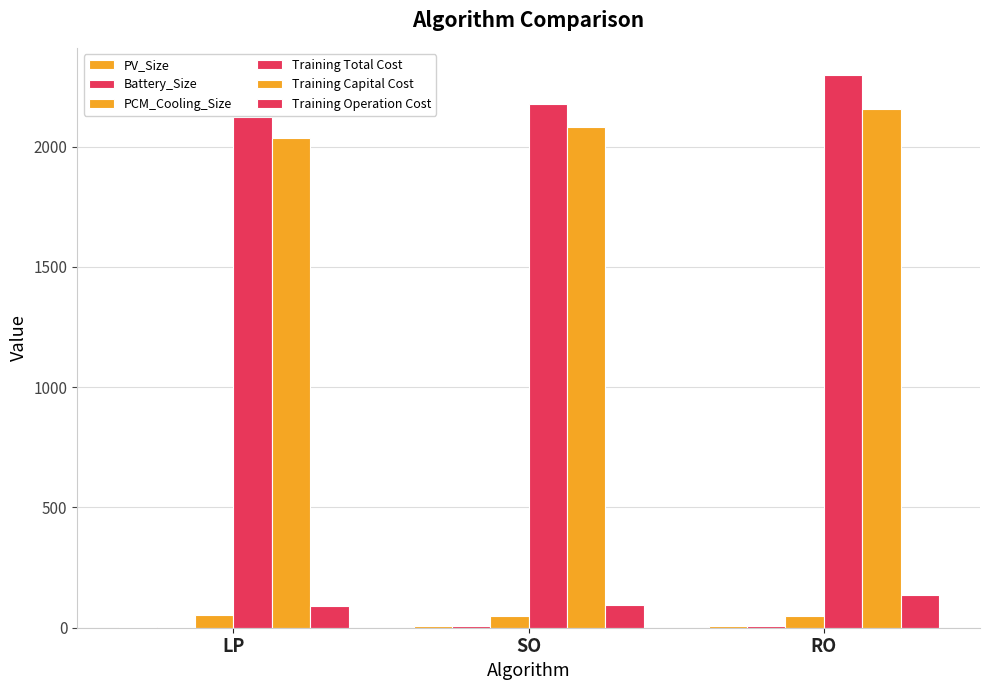

At which label does Battery_Size reach its minimum?

LP